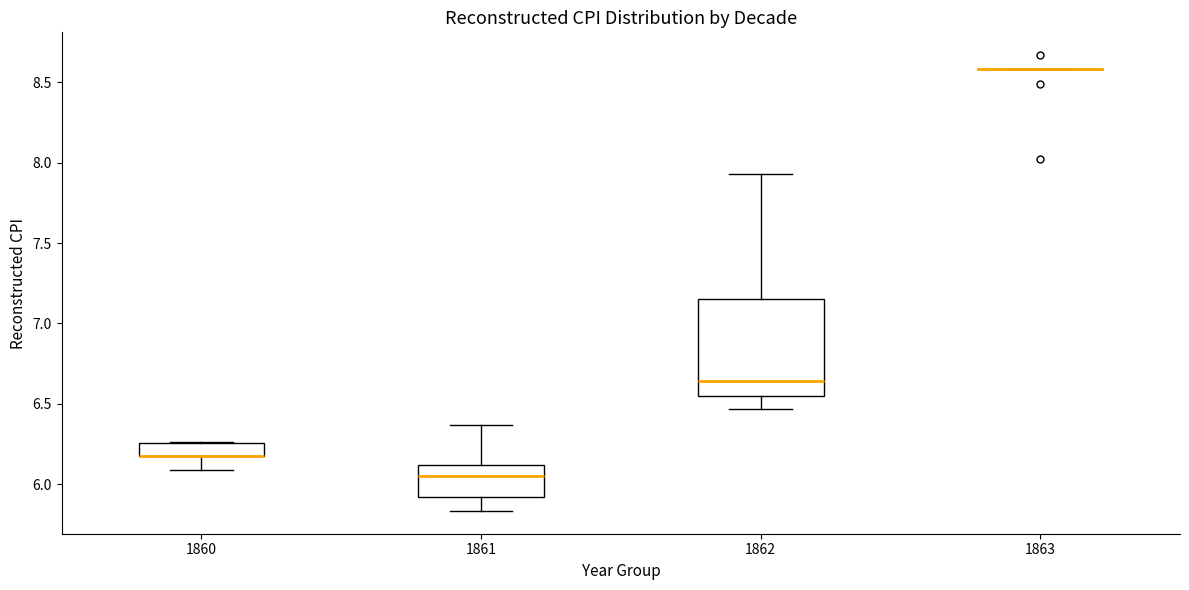

Where is the lower edge of the box at x = 1861 on the y-axis? The values are not printed on the chart, so give them approximately, as read against the axis.

5.90